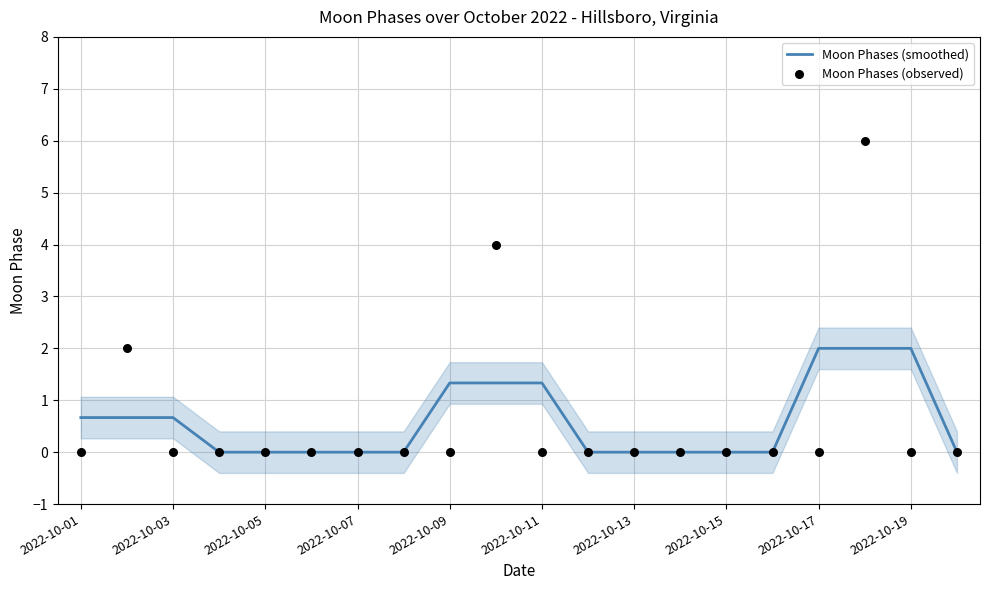

What are all the series names shown in the legend?

Moon Phases (smoothed), Moon Phases (observed)